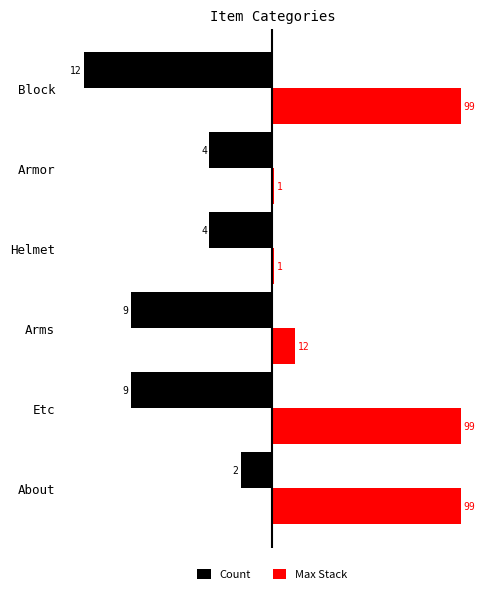

What are all the series names shown in the legend?

Count, Max Stack